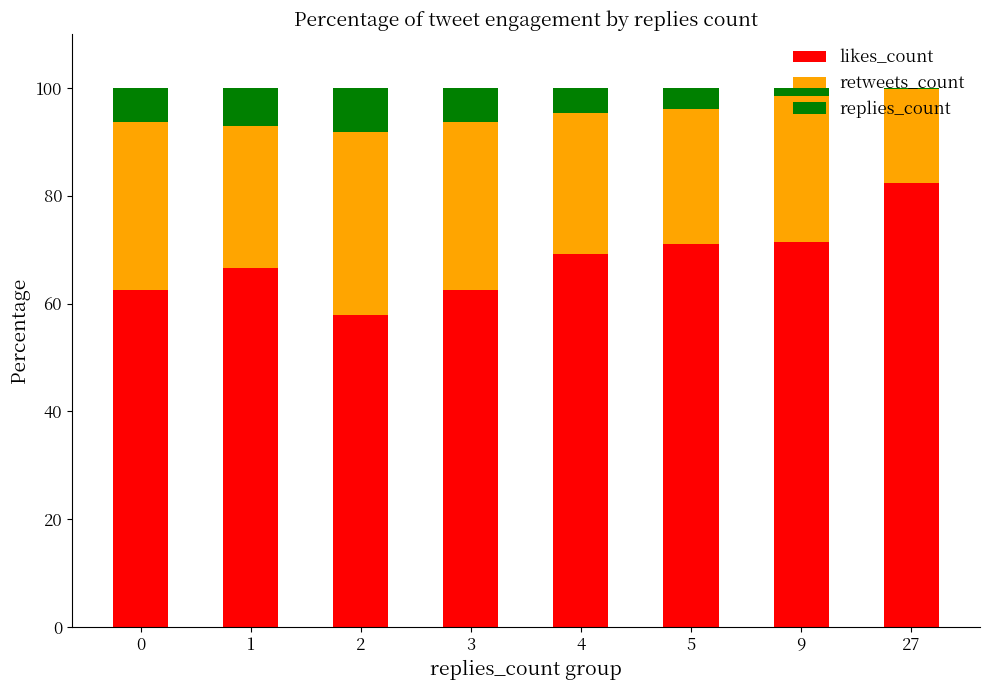

The likes_count series shows 91.3 at 3. True or false?

False